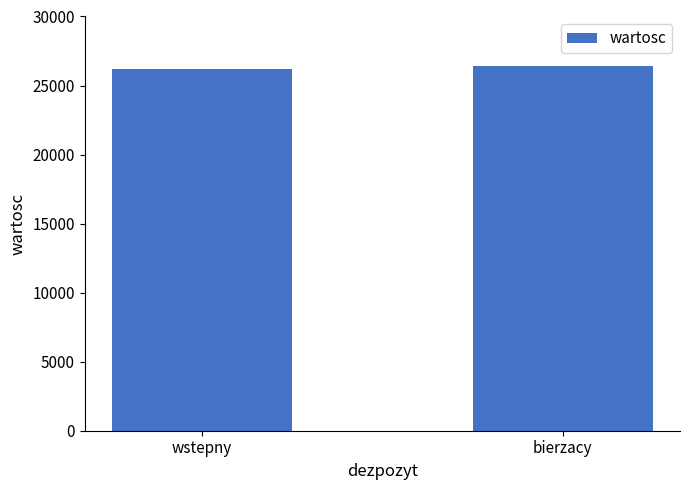

Is it true that the value at wstepny is 44136.7?

False